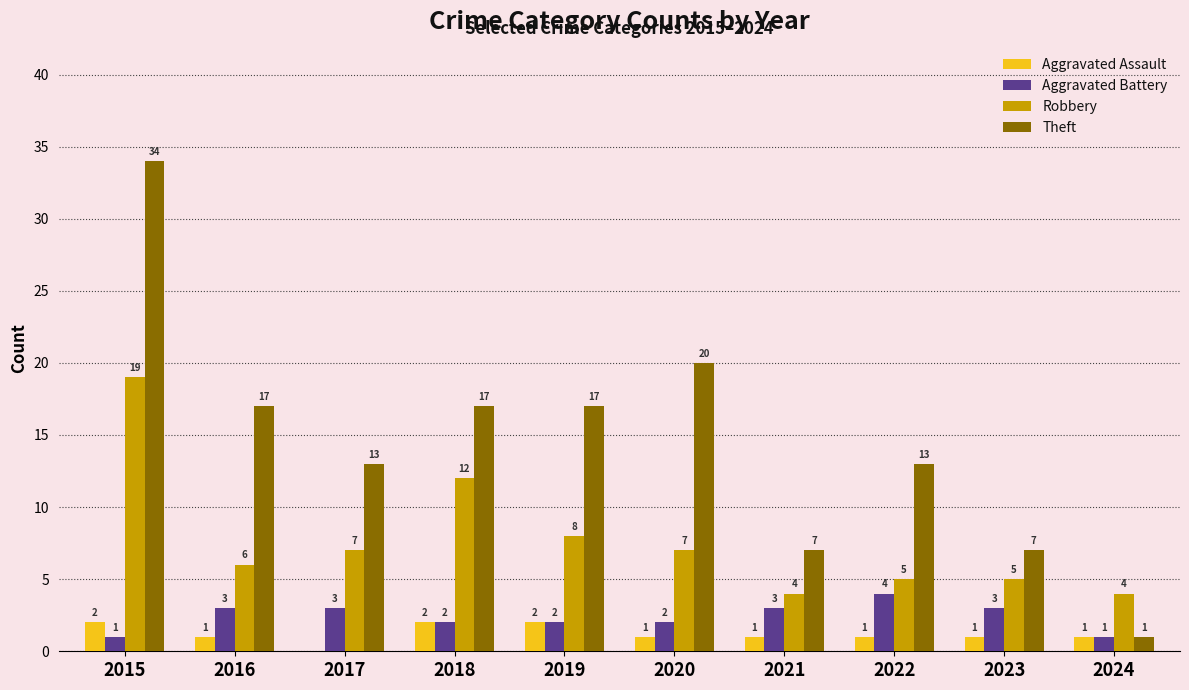

True or false: Theft has a value of 45 at 2015.

False